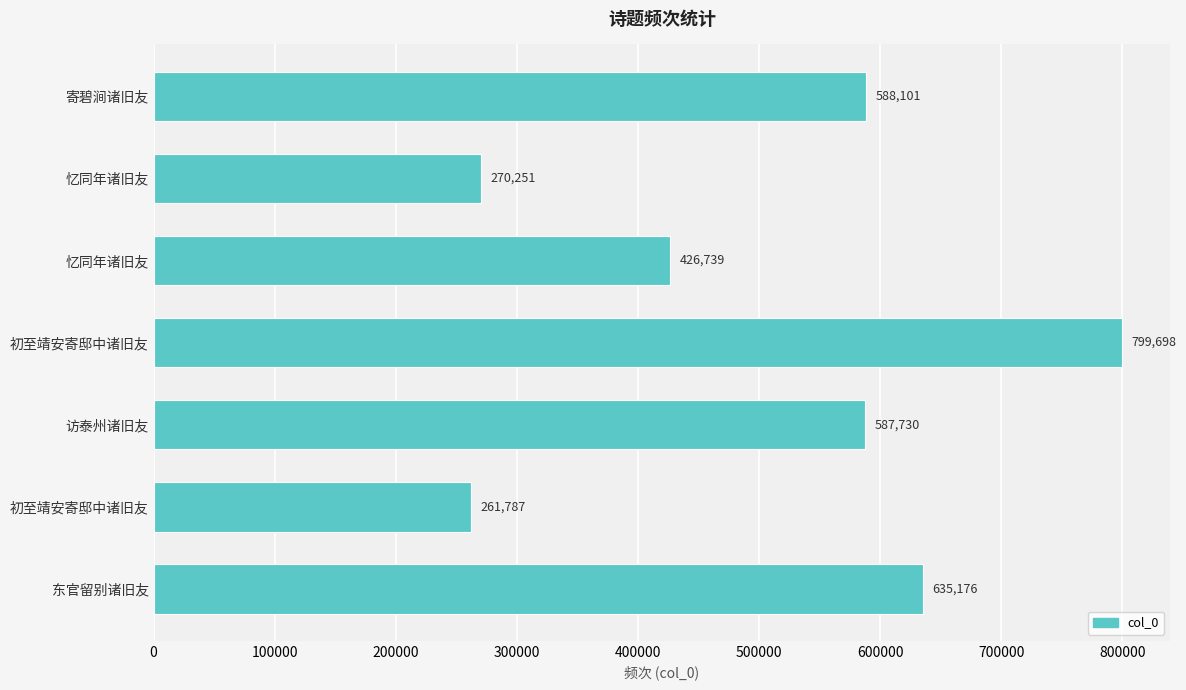

How many data points does each series have?

7